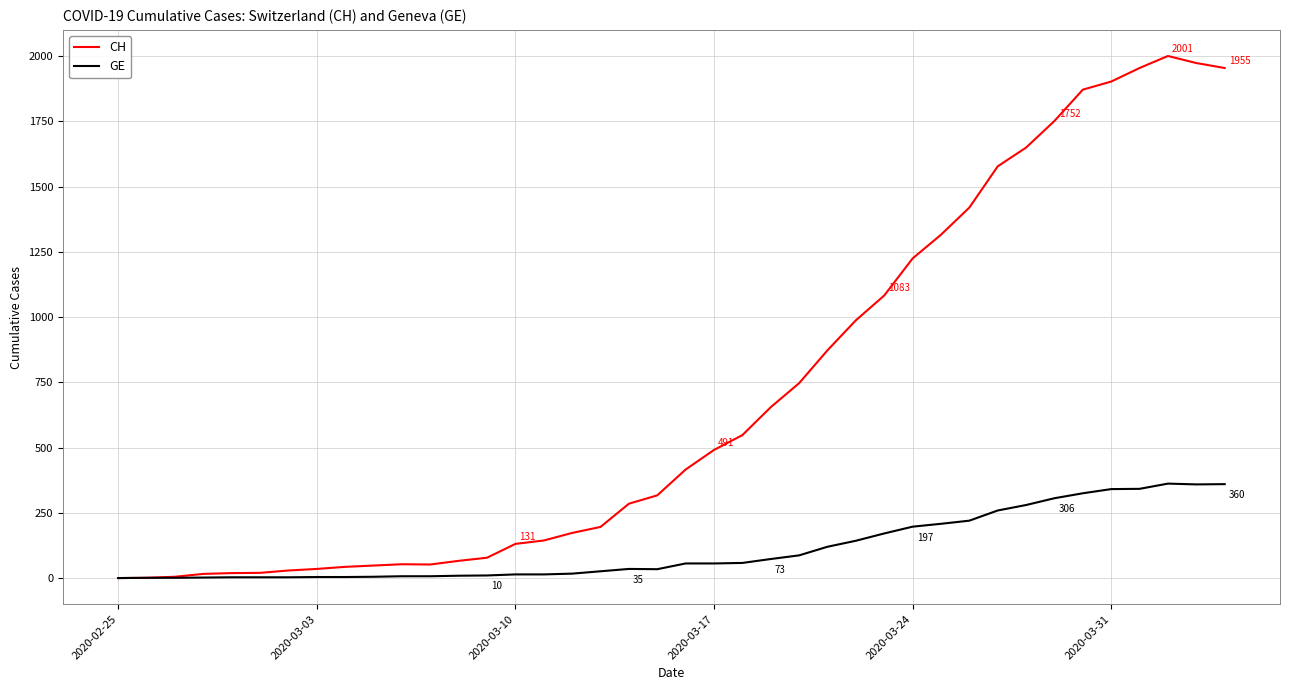

Which series has the largest total across all categories?

CH